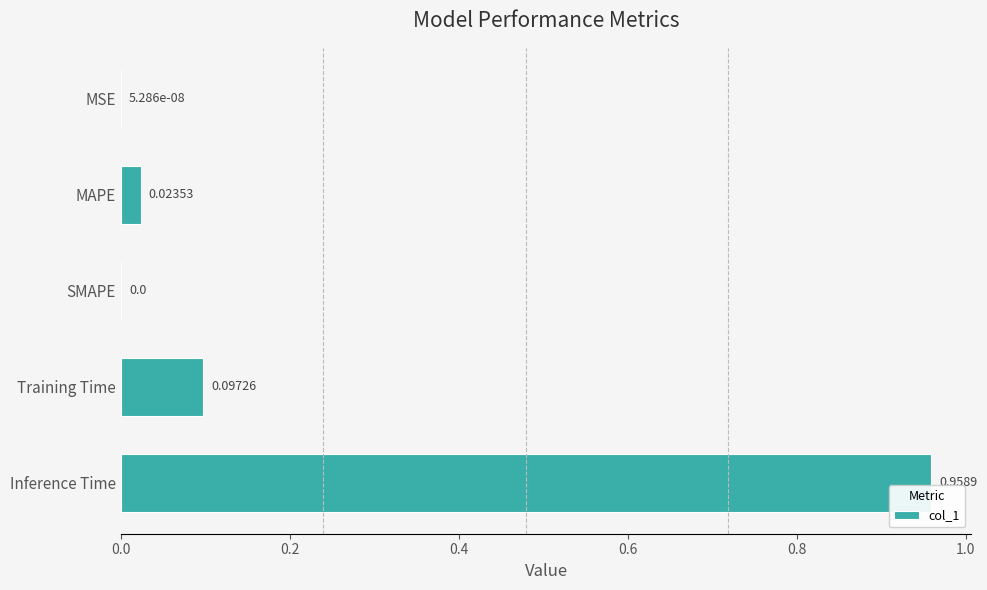

What is the sum of all values?

1.1